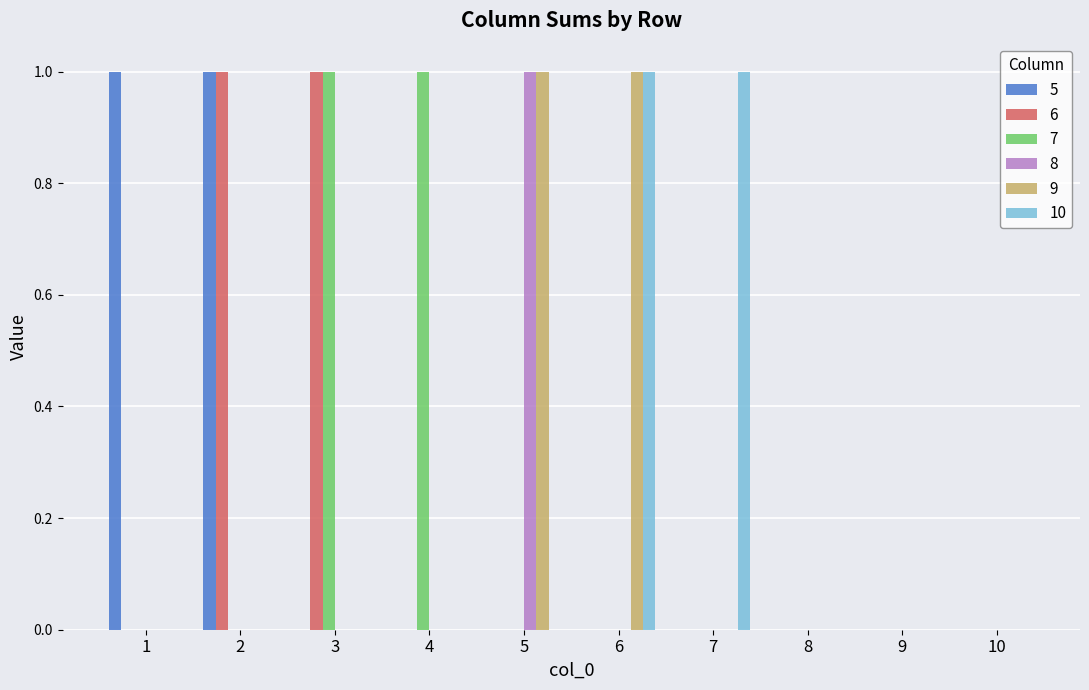

Is the value of 5 at 3 greater than the value of 7 at 3?

No